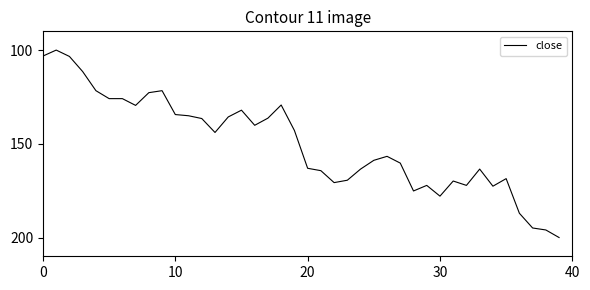

What is the greatest value displayed?

200.0